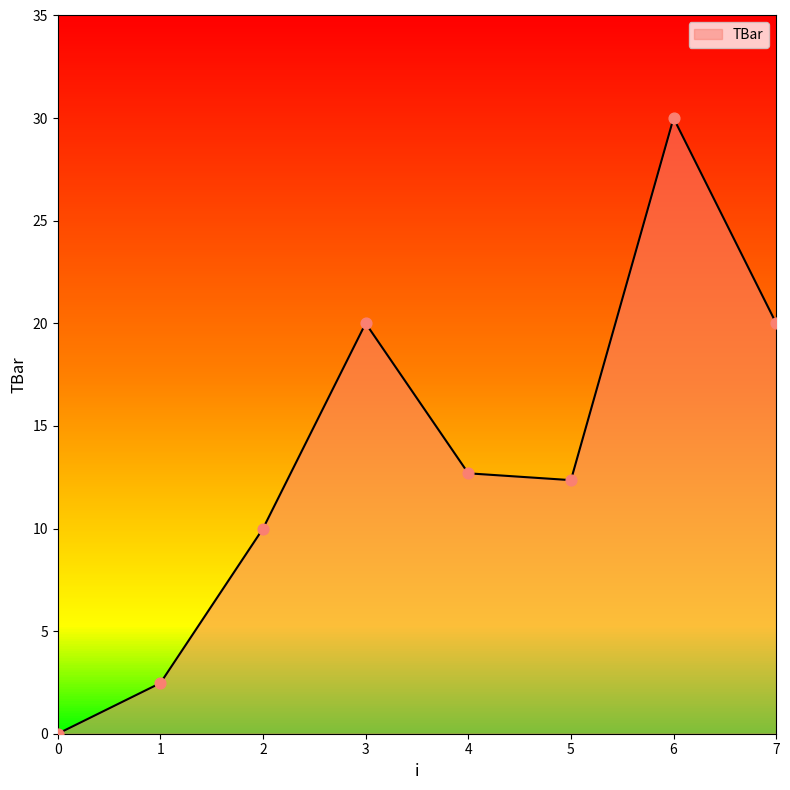

What is the ratio of the value at 2 to the value at 5?

0.8